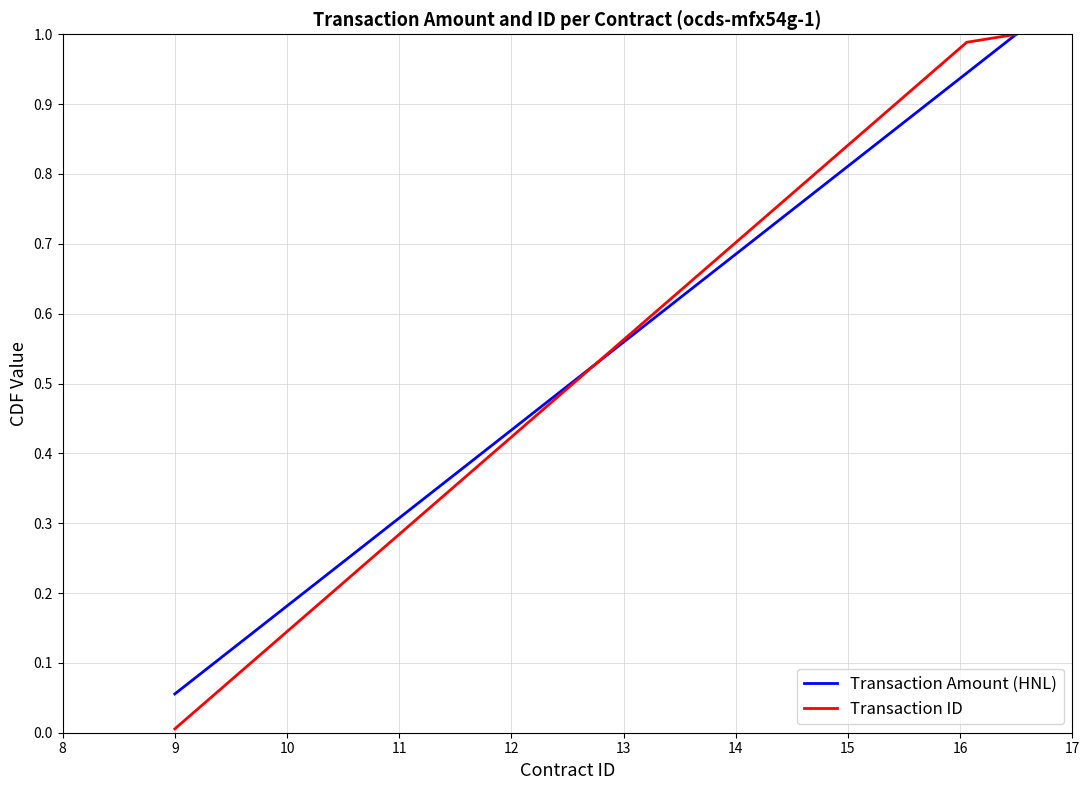

What are all the series names shown in the legend?

Transaction Amount (HNL), Transaction ID